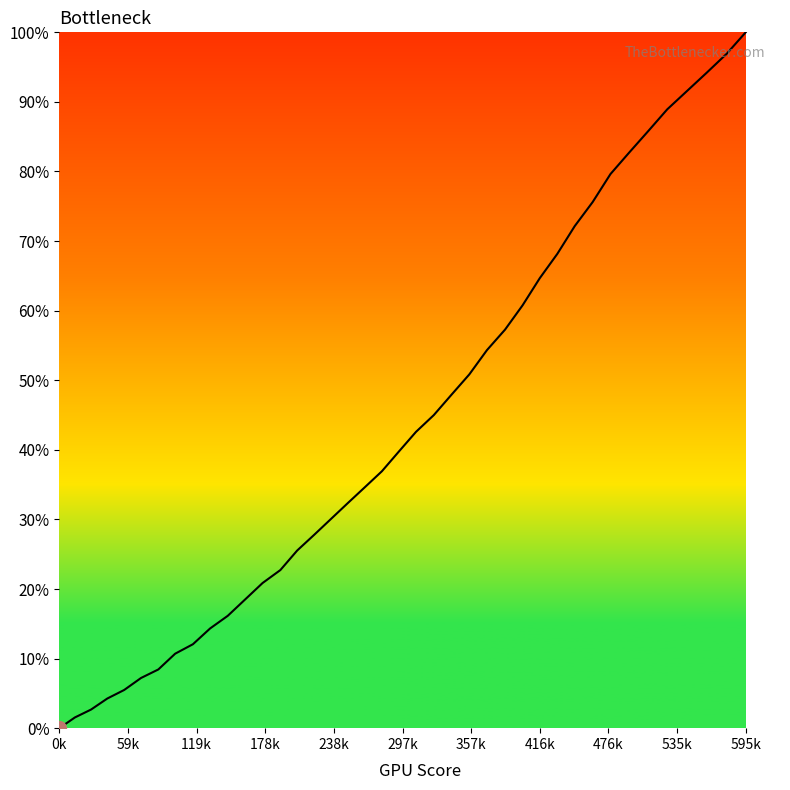

How many lines are shown in the chart?

1